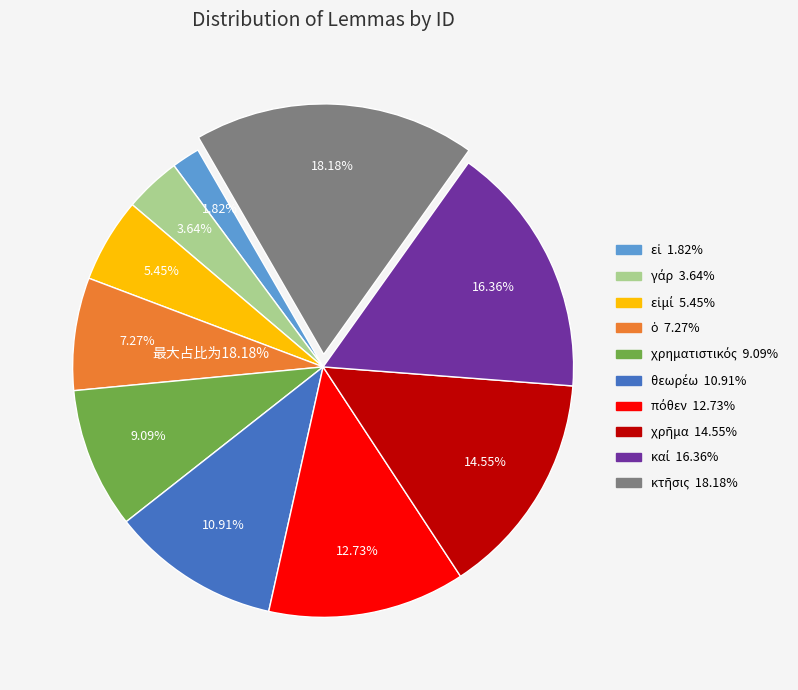

Approximately how many times larger is the value at γάρ compared to χρηματιστικός?

0.4